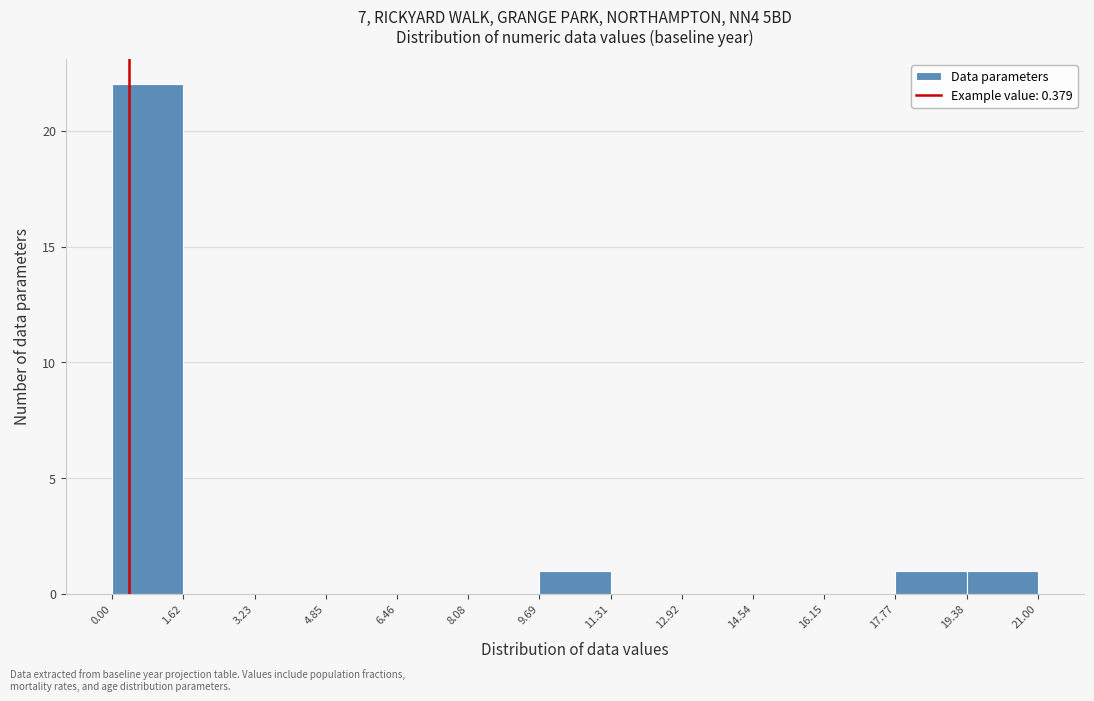

Reading left to right, transcribe this chart: for each bar, give the range it covers on the x-axis and its height. The values are not printed on the chart, so give them approximately, as read against the axis.

0.00 to 1.62: 22
1.62 to 3.23: 0
3.23 to 4.85: 0
4.85 to 6.46: 0
6.46 to 8.08: 0
8.08 to 9.69: 0
9.69 to 11.31: 1
11.31 to 12.92: 0
12.92 to 14.54: 0
14.54 to 16.15: 0
16.15 to 17.77: 0
17.77 to 19.38: 1
19.38 to 21.00: 1